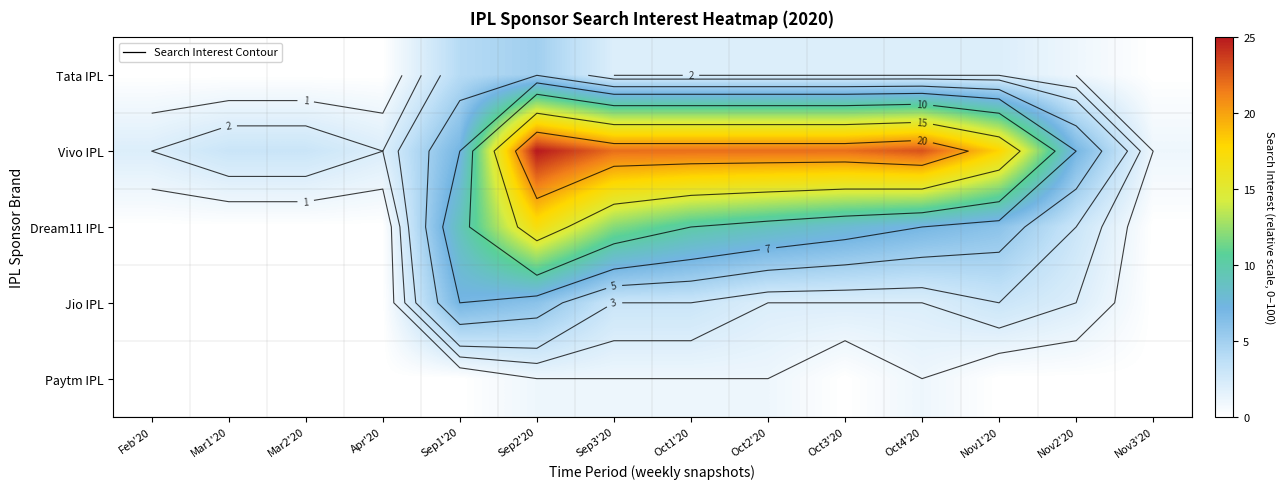

Which category has the lowest value in the Jio IPL series?

Feb'20